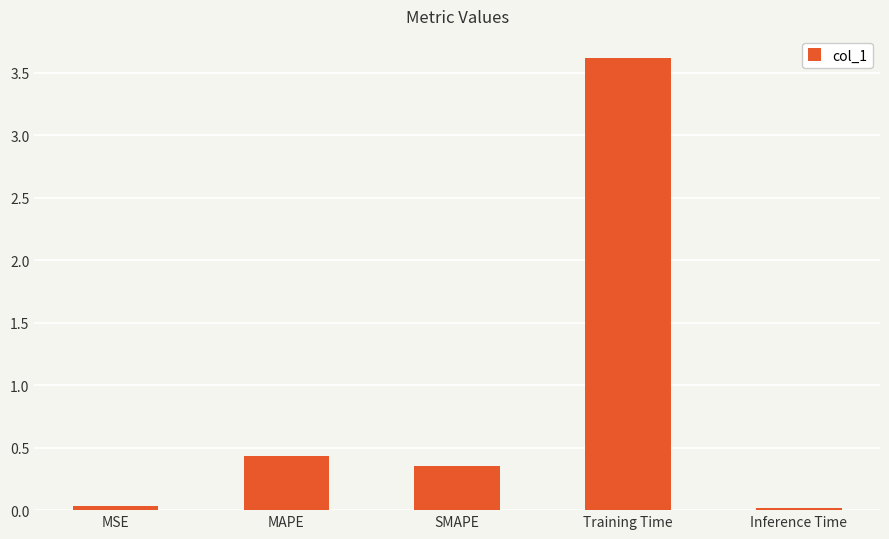

Where is the data nearest to the value 1?

MAPE